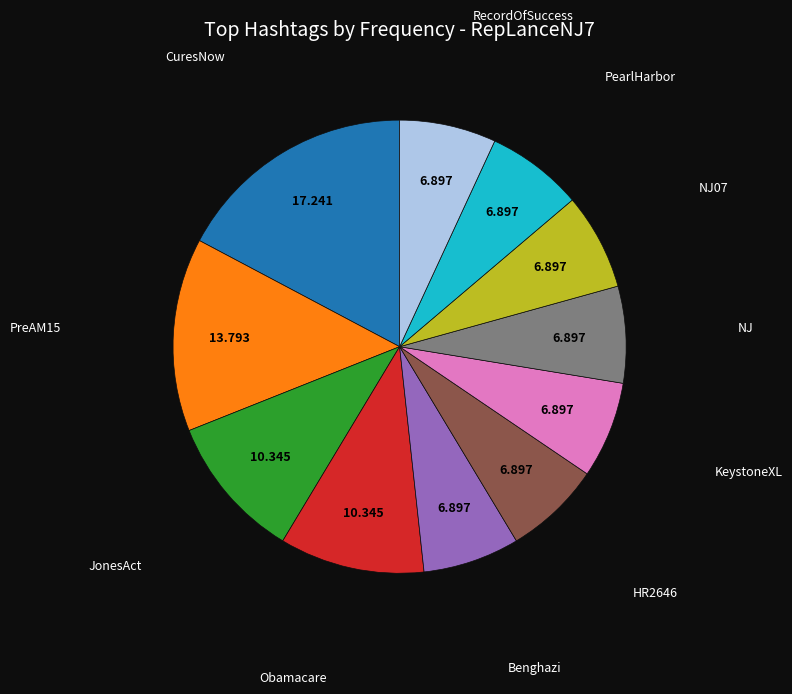

Is there any slice that represents more than half of the pie?

No